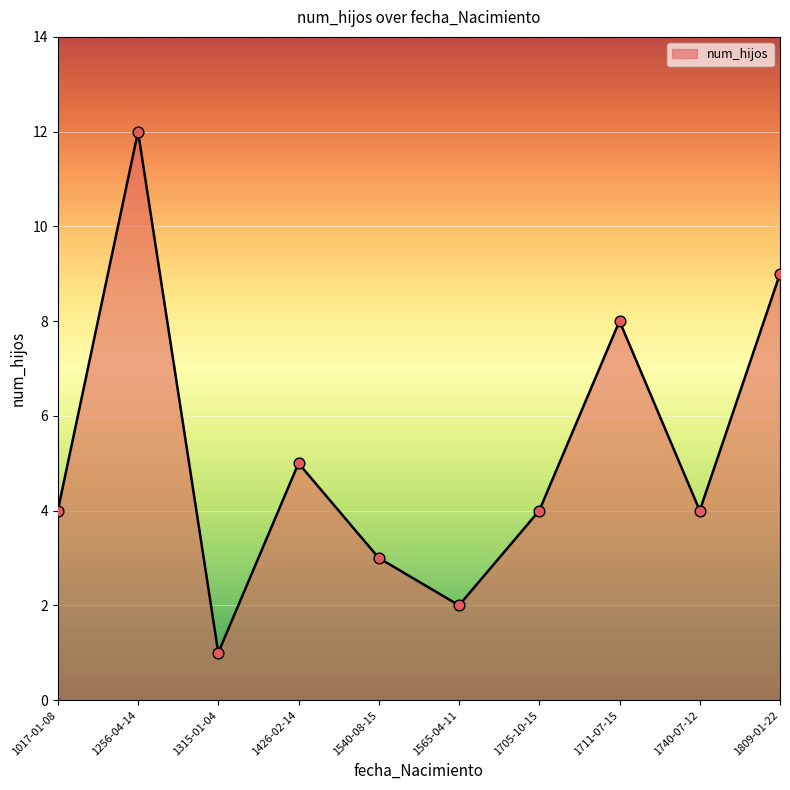

What is the ratio of the value at 1705-10-15 to the value at 1426-02-14?

0.8